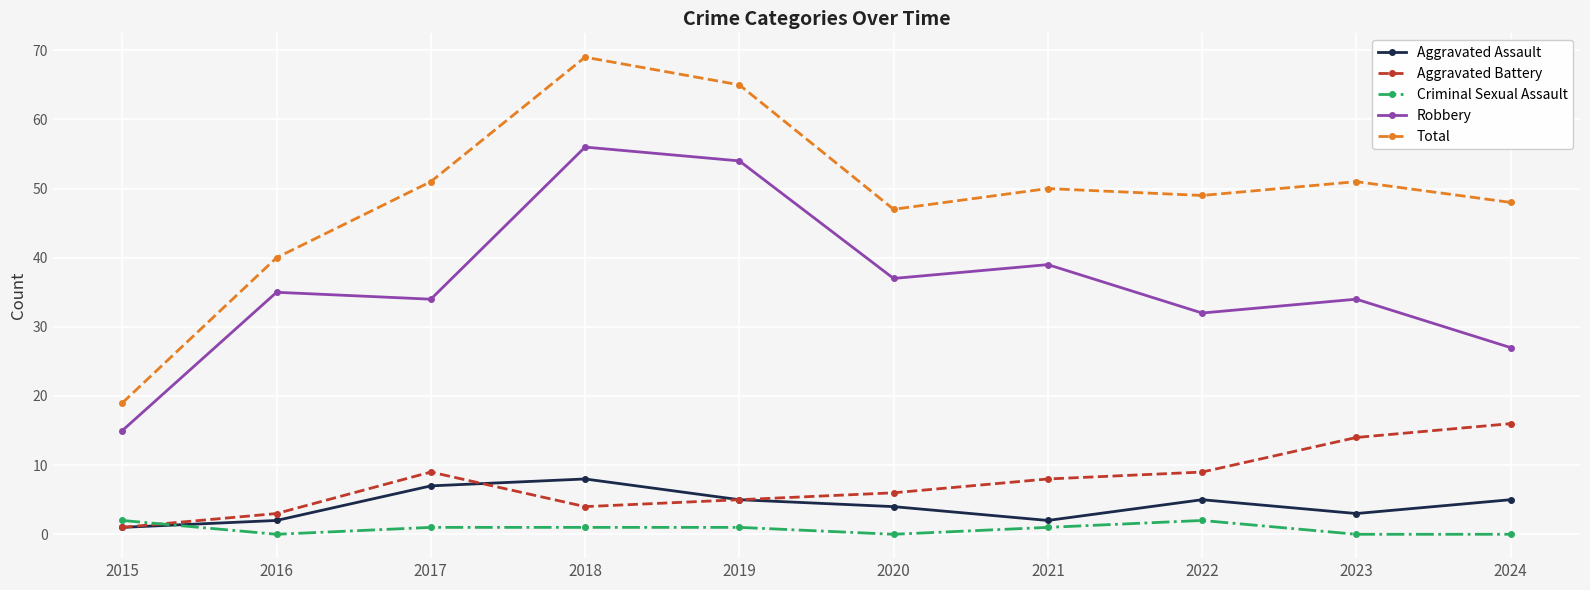

Reading right to left, transcribe all the data shown in this chart.

Aggravated Assault: 5	3	5	2	4	5	8	7	2	1
Aggravated Battery: 16	14	9	8	6	5	4	9	3	1
Criminal Sexual Assault: 0	0	2	1	0	1	1	1	0	2
Robbery: 27	34	32	39	37	54	56	34	35	15
Total: 48	51	49	50	47	65	69	51	40	19